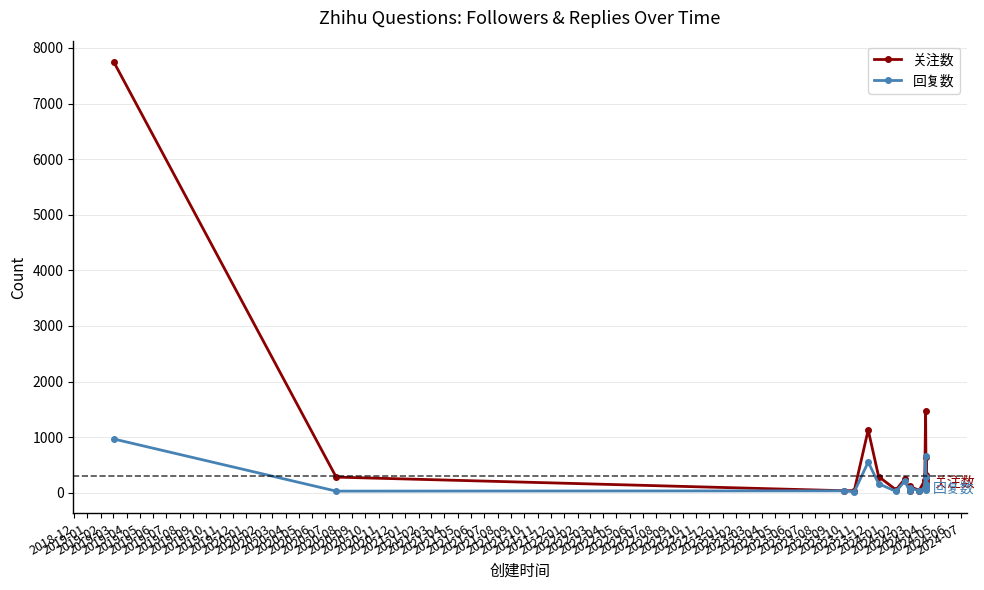

Reading left to right, extract all data points from this chart.

关注数: 7744	282	37	38	1131	292	53	247	34	118	41	222	1464	317	251	201	145	636	75	179
回复数: 967	30	35	18	553	163	24	210	24	92	31	88	666	134	152	89	69	281	48	78